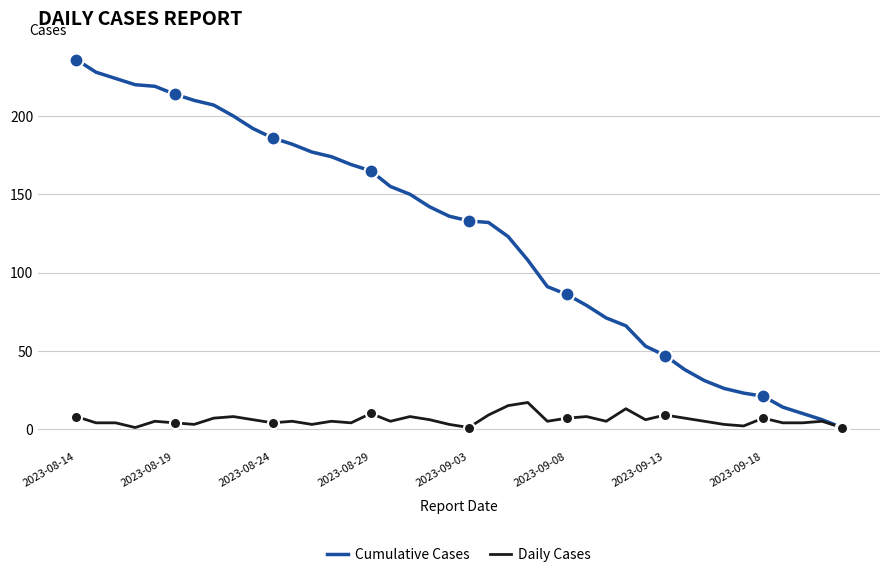

Which series has the largest range (max minus min)?

Cumulative Cases